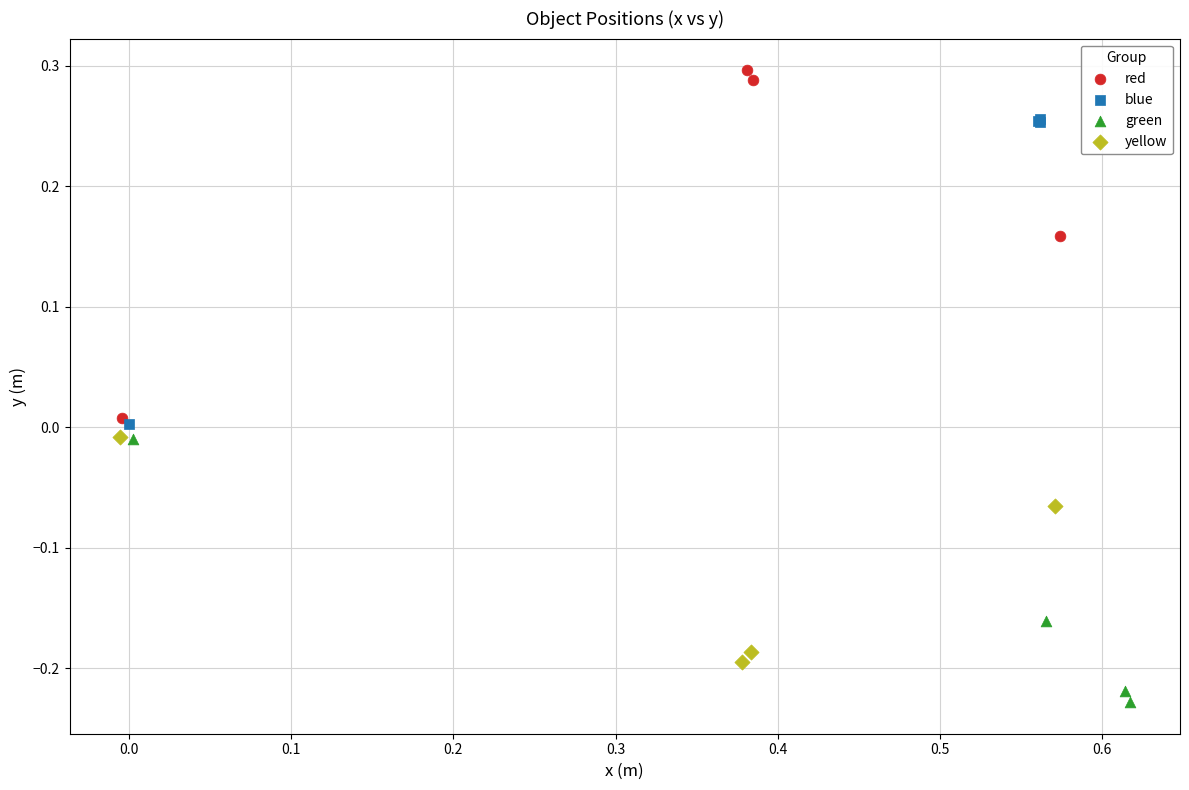

Which series reaches the minimum Y coordinate?

green